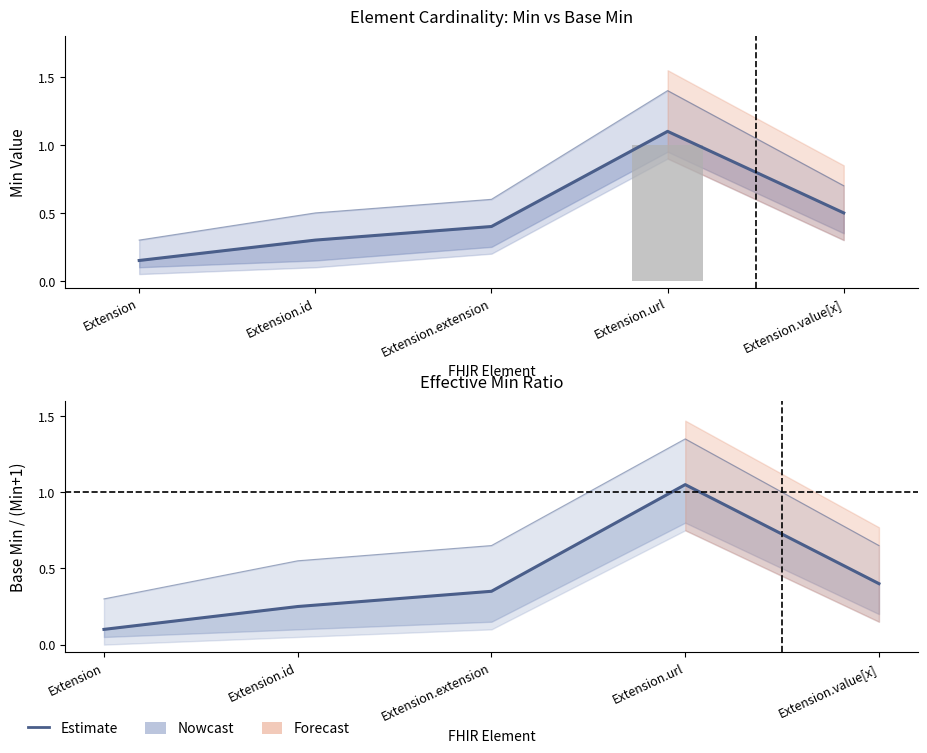

Is it true that Estimate equals 0.3 at Extension.extension?

True